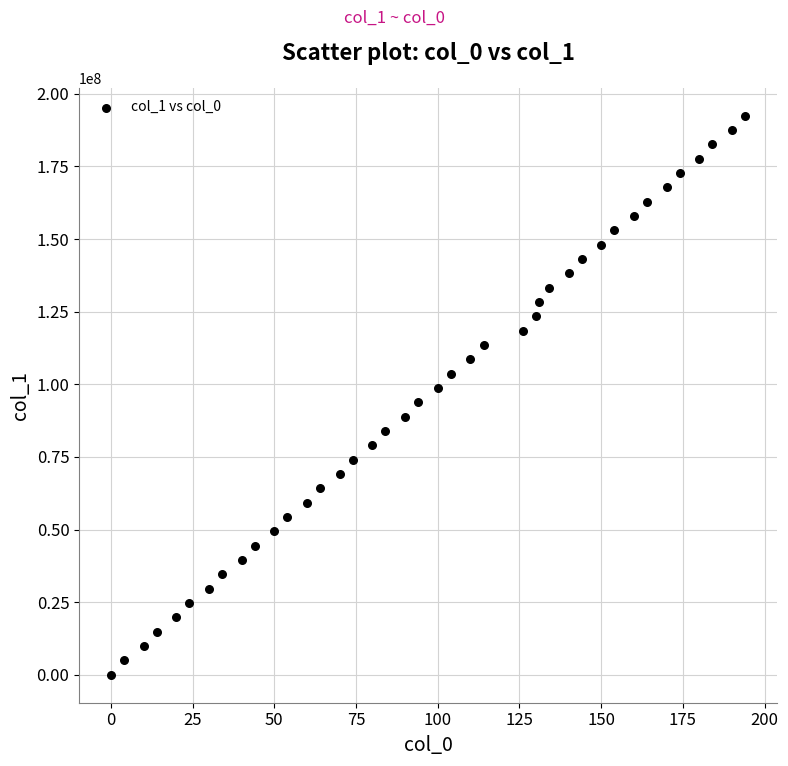

What is the range of Y values (max minus min)?

192435633